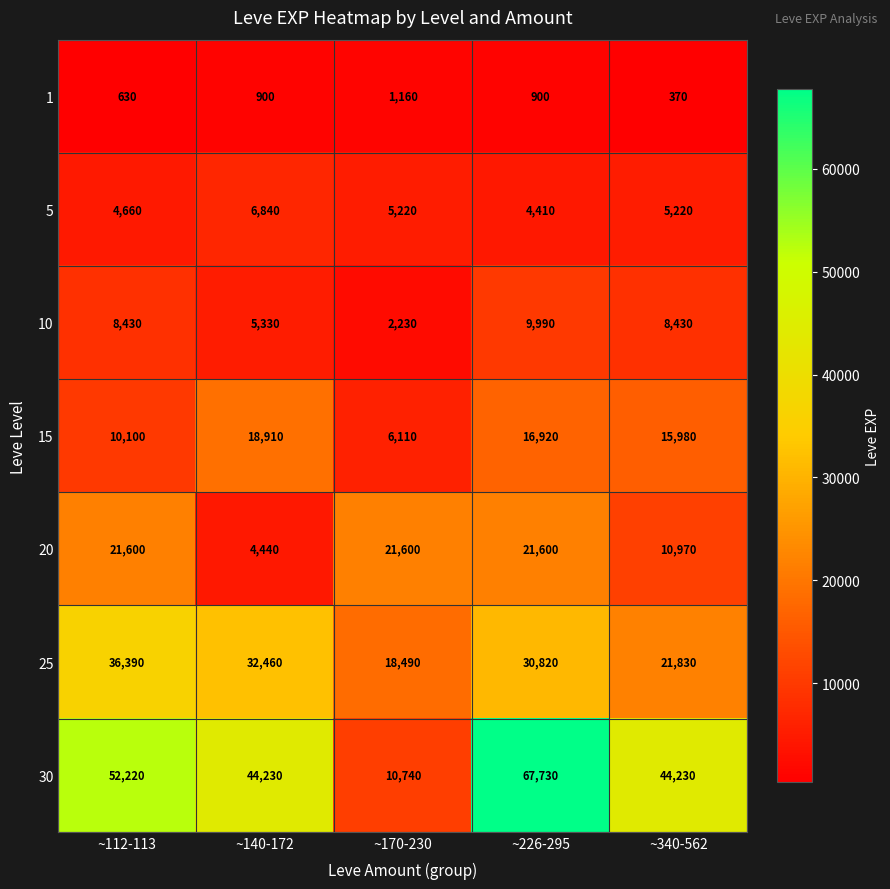

True or false: 5 has a value of 4410 at ~226-295.

True